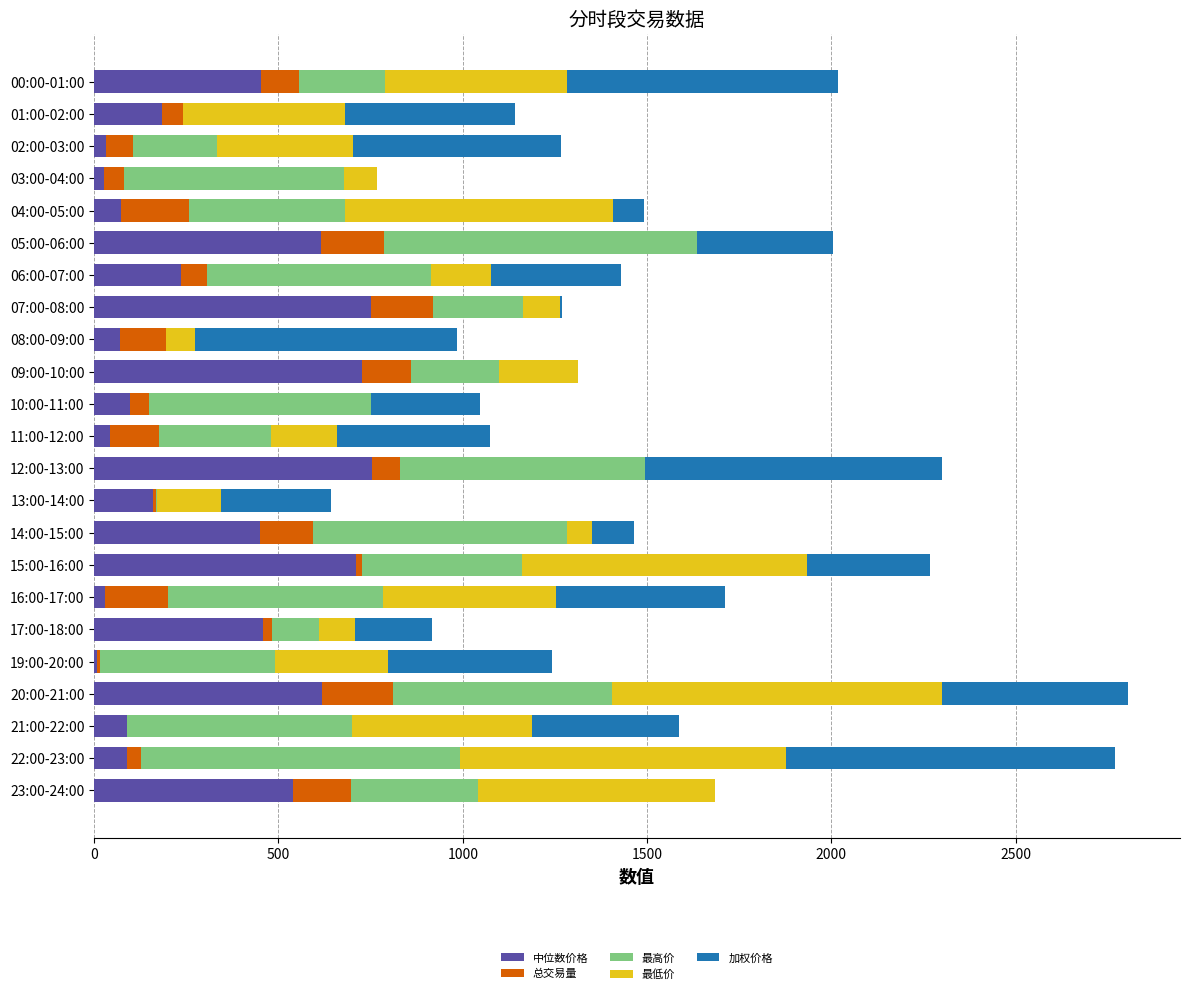

What is the total value across all series at 04:00-05:00?

1492.8